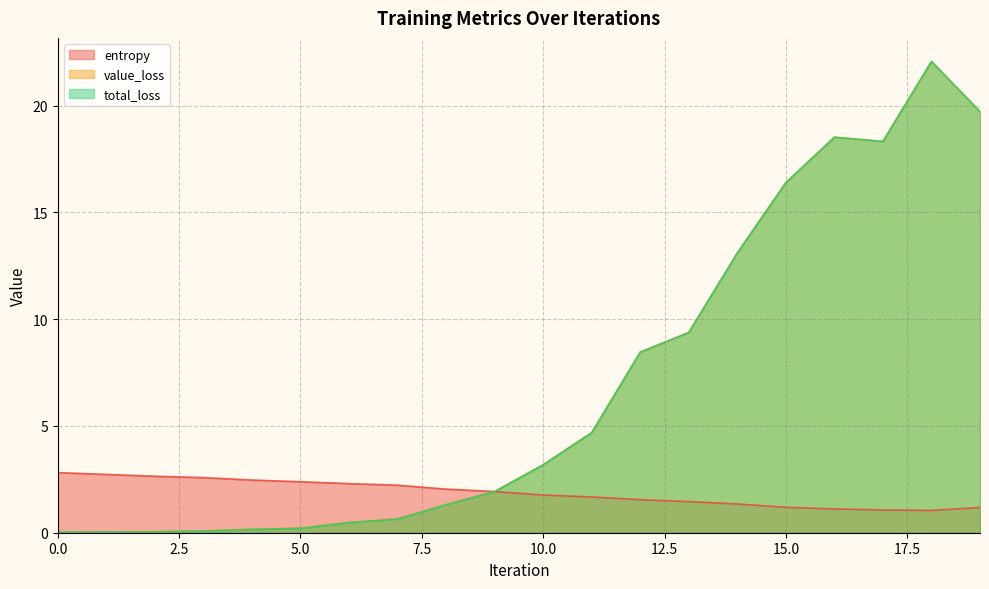

What are all the series names shown in the legend?

entropy, value_loss, total_loss